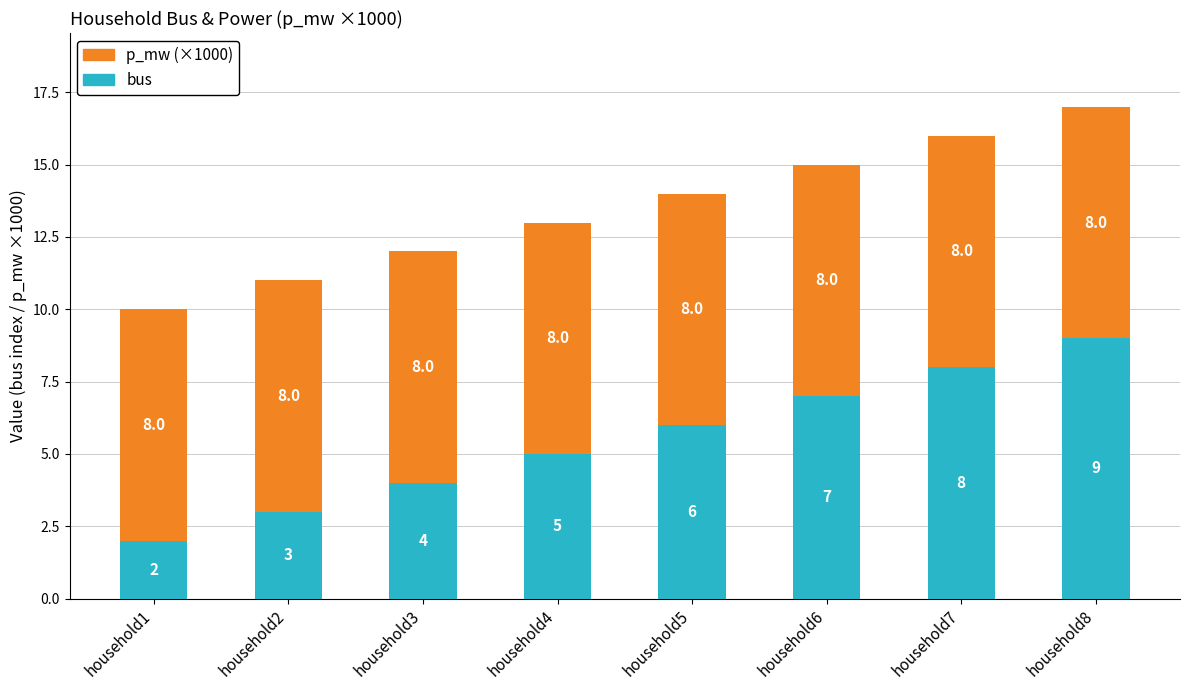

The bus series shows 6 at household5. True or false?

True